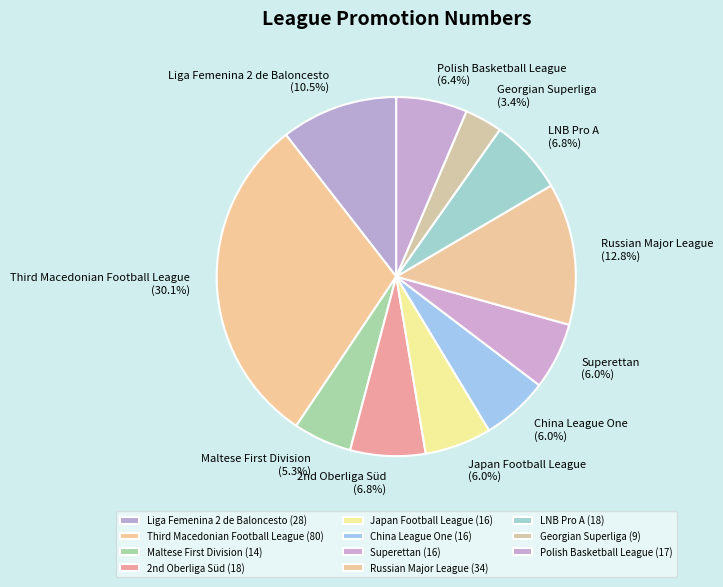

Is it true that China League One is 1% of the pie?

False